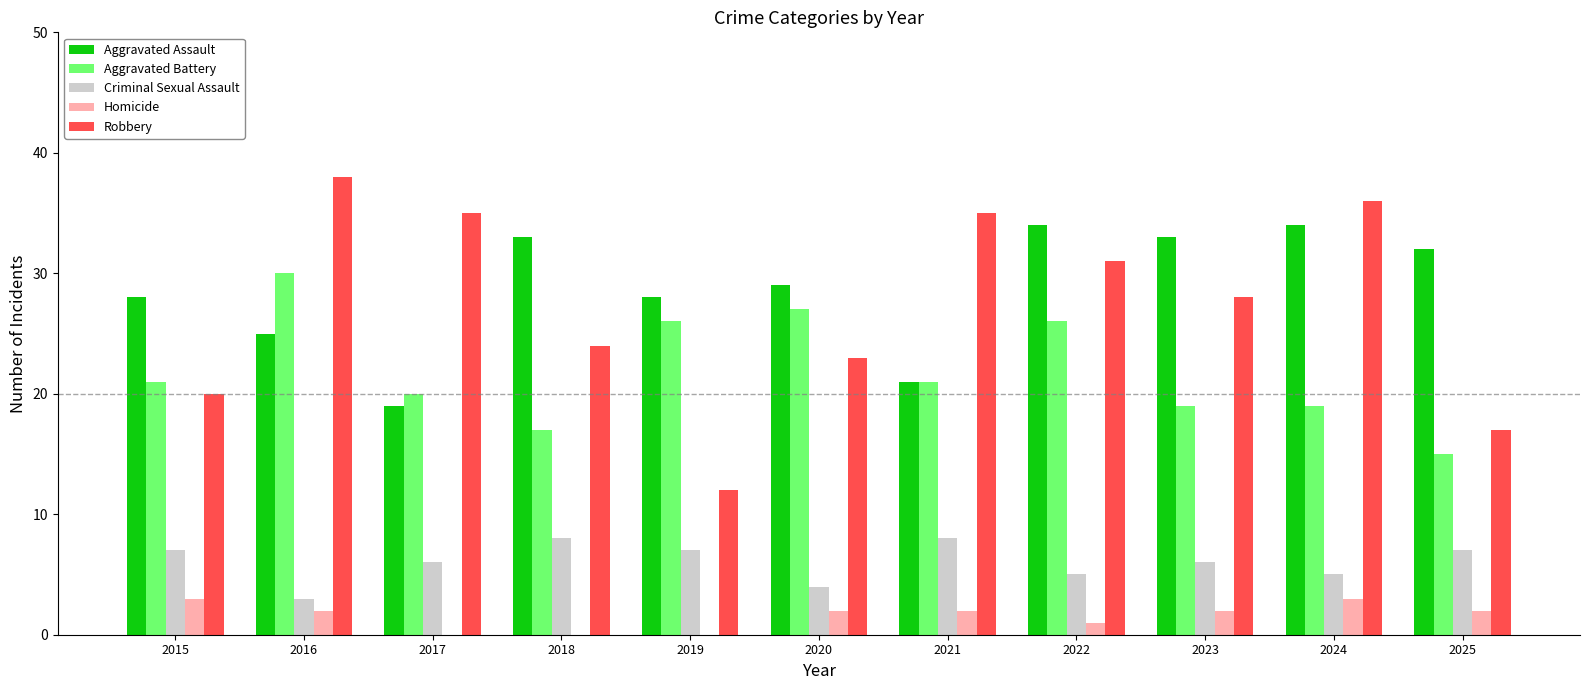

Does the chart contain stacked bars?

No